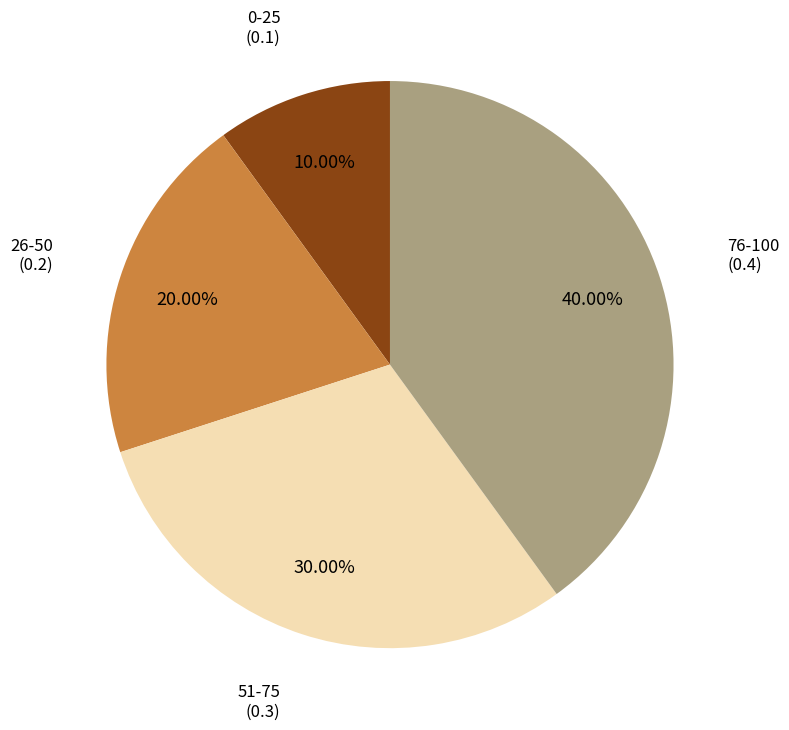

Is there any slice that represents more than half of the pie?

No